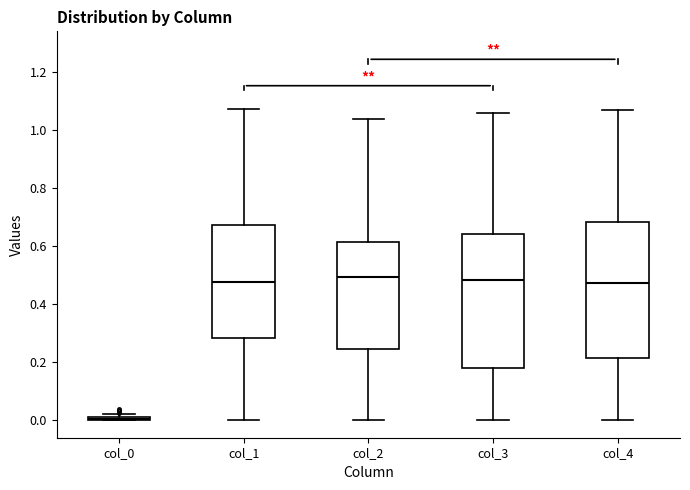

Reading left to right, read every box against the y-axis: the position of its median line, the range the box covers, and the ends of its whiskers. The values are not printed on the chart, so give them approximately, as read against the axis.

col_0: box collapsed to a line at 0.00, whiskers 0.00 to 0.02
col_1: median 0.48, box 0.28 to 0.68, whiskers 0.00 to 1.08
col_2: median 0.50, box 0.24 to 0.62, whiskers 0.00 to 1.04
col_3: median 0.48, box 0.18 to 0.64, whiskers 0.00 to 1.06
col_4: median 0.48, box 0.22 to 0.68, whiskers 0.00 to 1.06